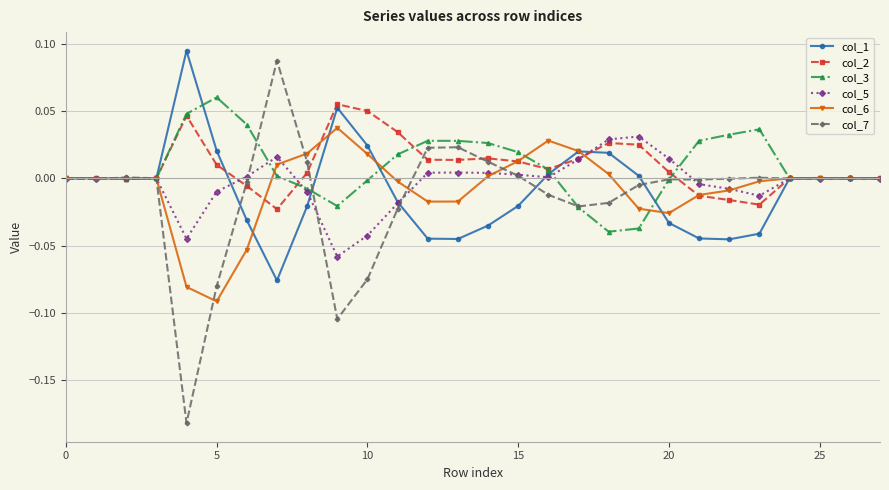

How many series are shown in this chart?

6